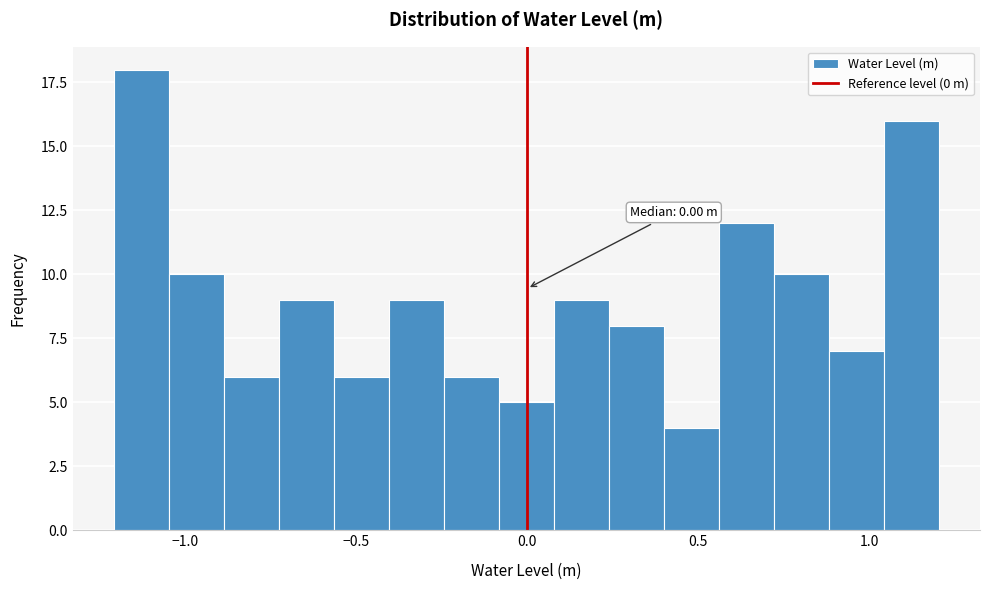

Around what value on the x-axis is the tallest bar? Give the approximate position of its centre, as read against the axis.

-1.15